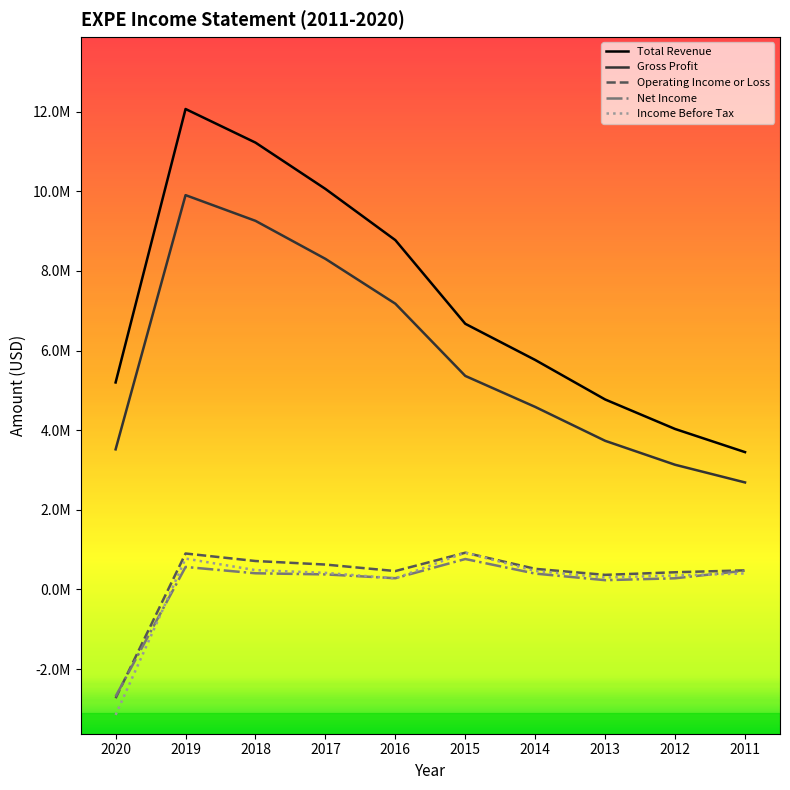

Reading right to left, what are all the values shown in this chart?

Total Revenue: 3449000	4030300	4771300	5763500	6672300	8773600	10059800	11223000	12067000	5199000
Gross Profit: 2687700	3131700	3733200	4584400	5362800	7176900	8303300	9258000	9904000	3519000
Operating Income or Loss: 479600	431700	366100	517800	922400	461700	625100	714000	903000	-2732000
Net Income: 472300	280200	232900	398100	764500	281800	378000	406000	565000	-2687000
Income Before Tax: 402100	350100	300700	464600	926000	276600	416800	485000	775000	-3151000